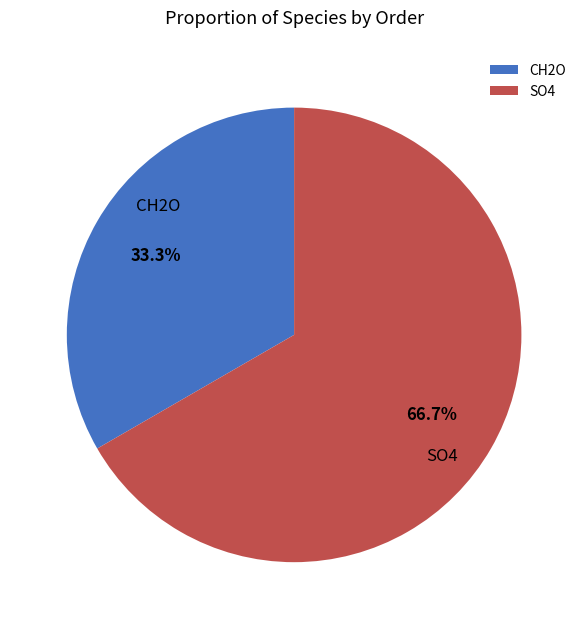

Approximately how many times larger is the value at SO4 compared to CH2O?

2.0